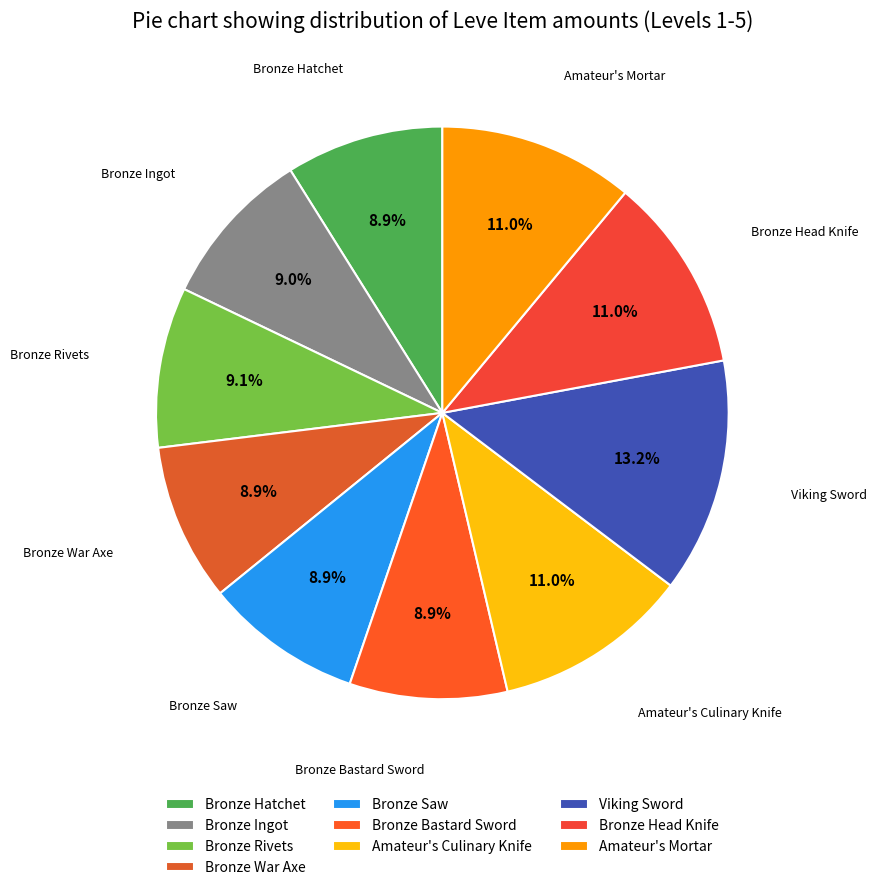

Is there a majority slice in this chart?

No